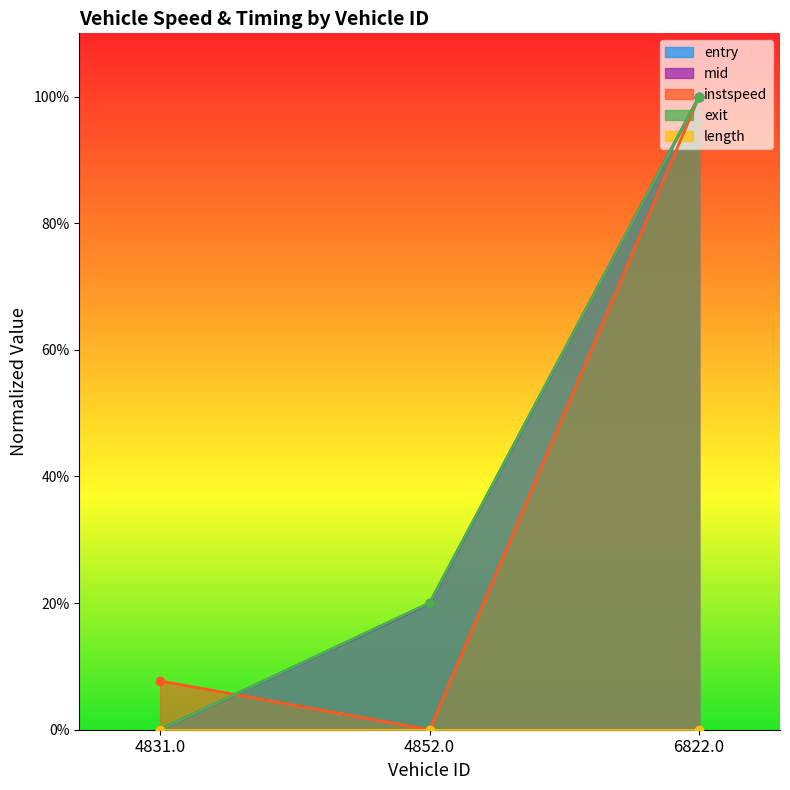

Is the value of entry at 4831.0 greater than the value of exit at 6822.0?

No